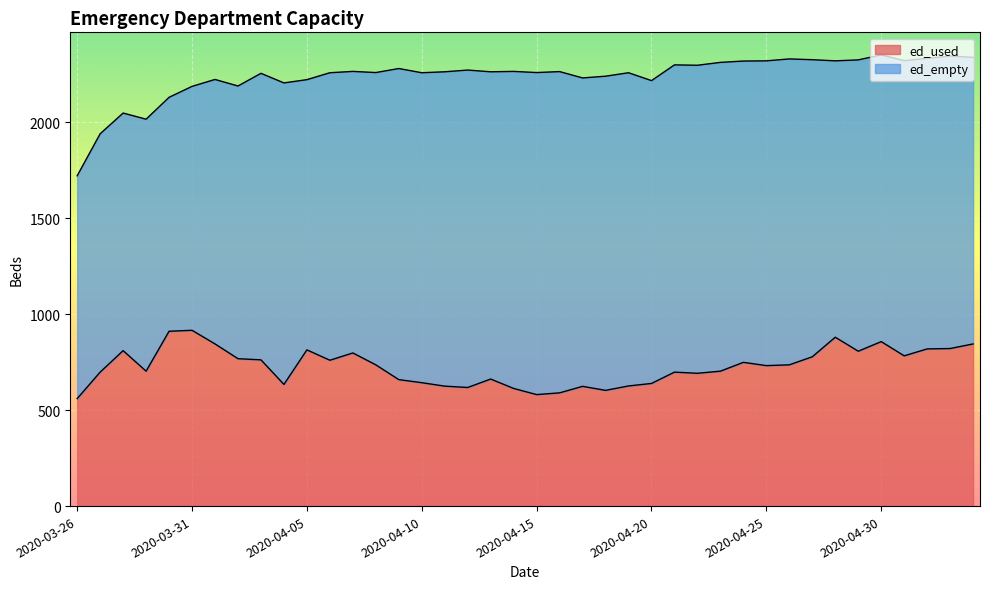

What is the value of the 8th point from the left?

768